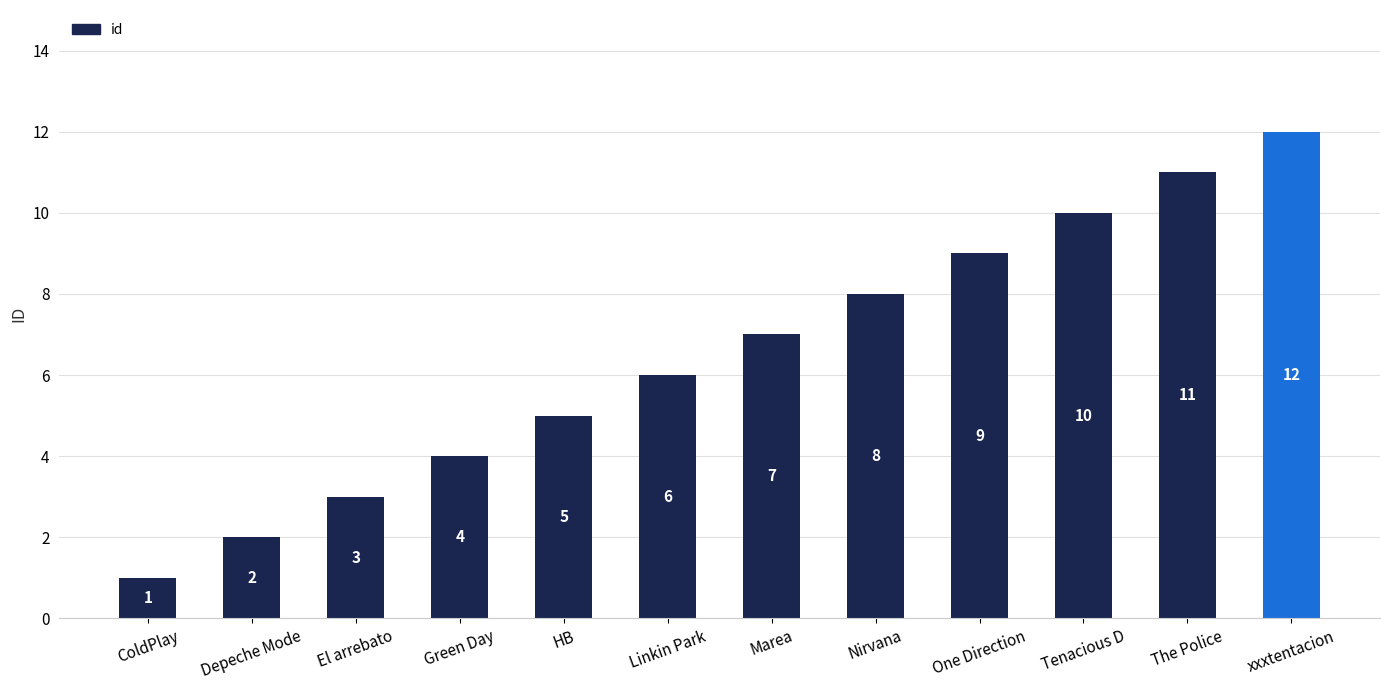

What is the difference between the maximum and second lowest values?

10